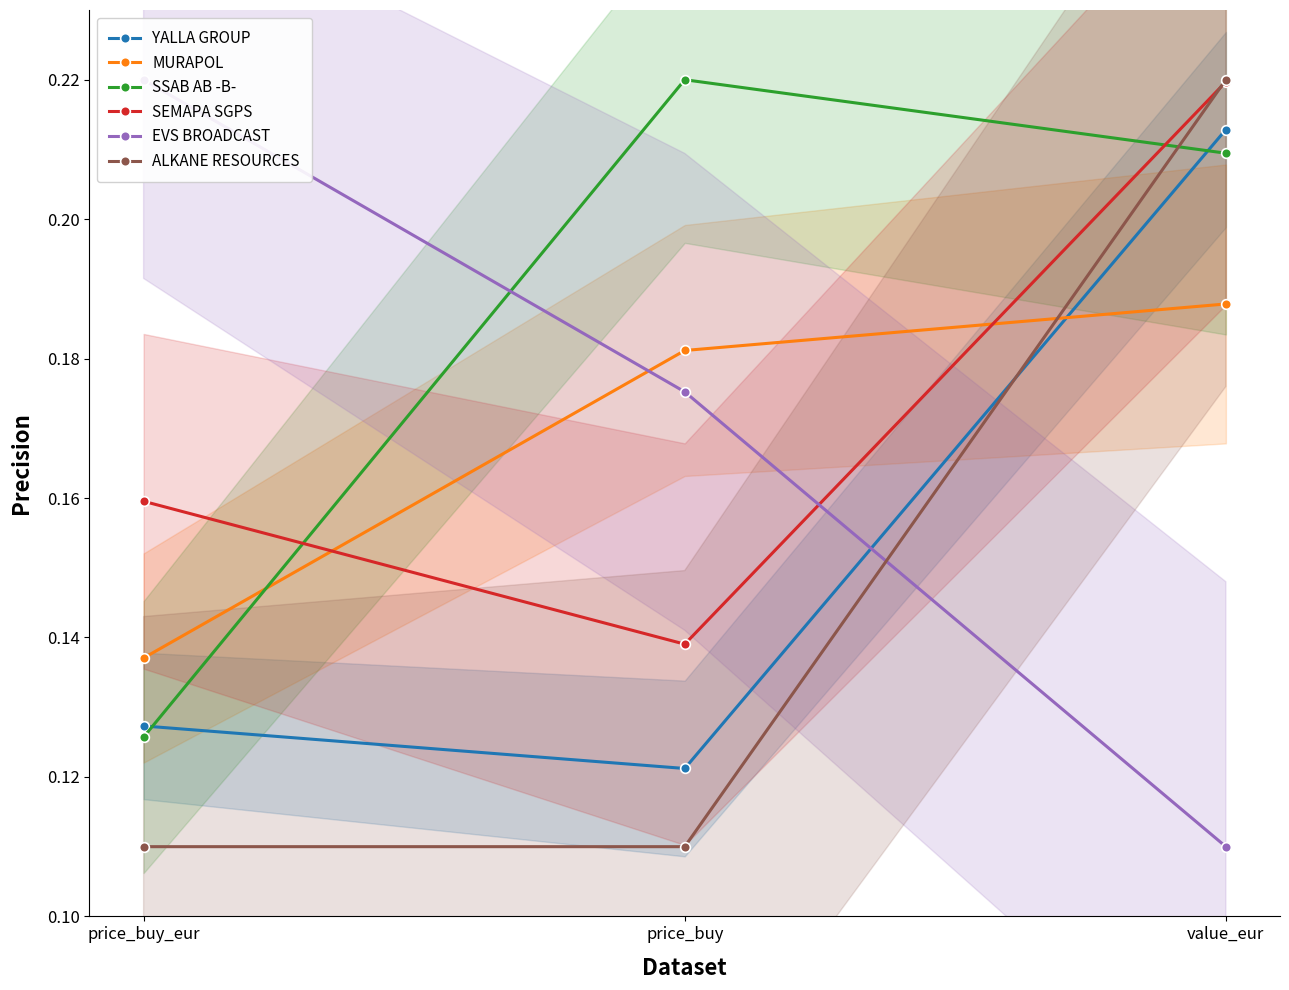

Does the chart display data point markers on the line(s)?

Yes